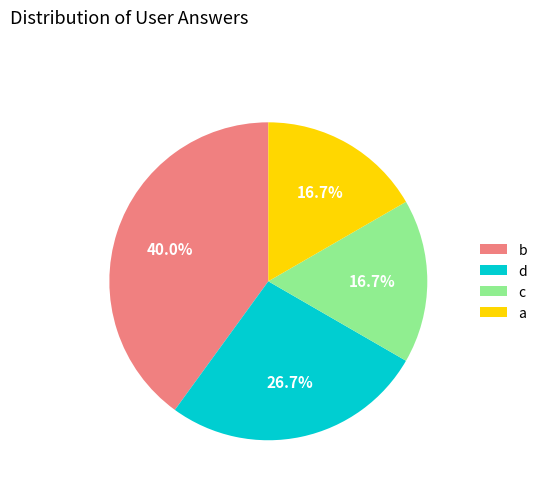

Is there a majority slice in this chart?

No